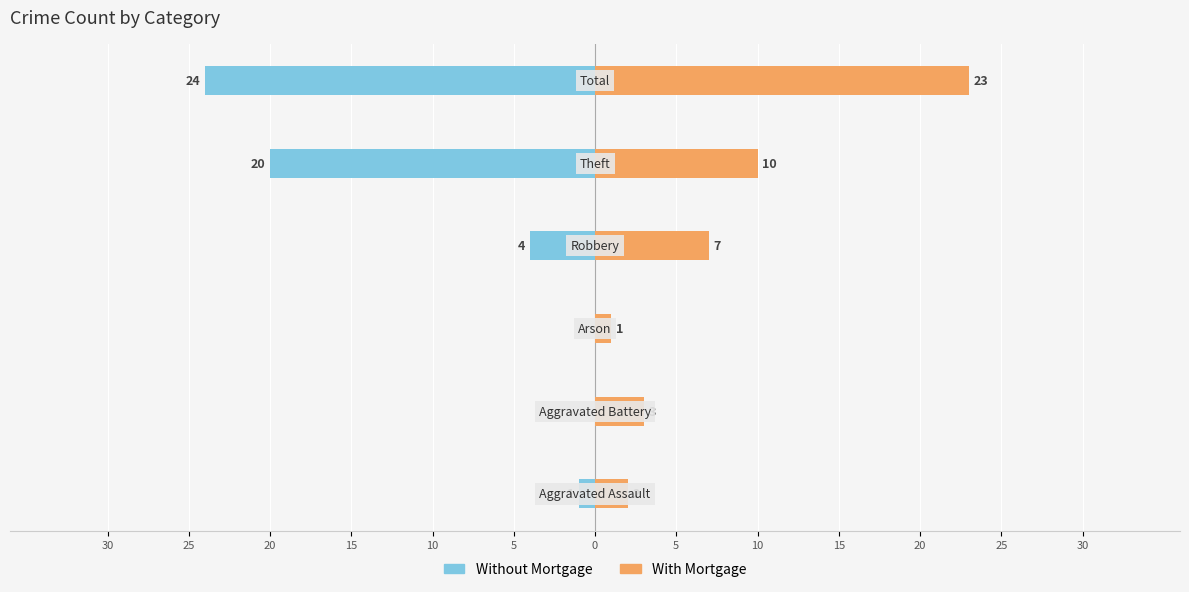

What is the difference between the highest and lowest values at 15?

11